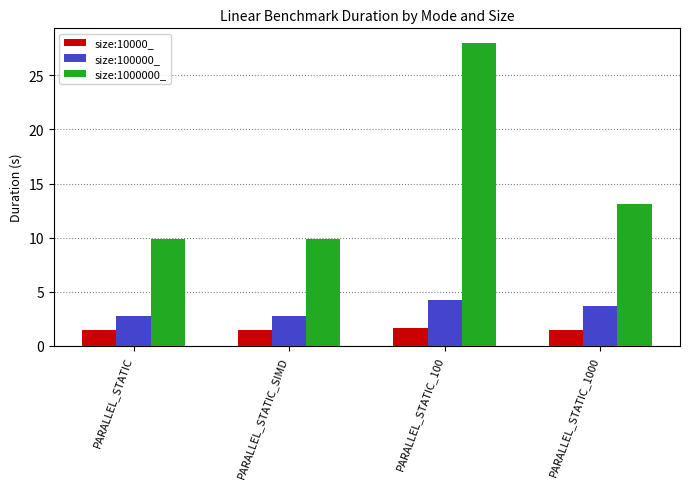

Reading left to right, what are all the values shown in this chart?

size:10000_: PARALLEL_STATIC=1.4	PARALLEL_STATIC_SIMD=1.4	PARALLEL_STATIC_100=1.6	PARALLEL_STATIC_1000=1.4
size:100000_: PARALLEL_STATIC=2.7	PARALLEL_STATIC_SIMD=2.7	PARALLEL_STATIC_100=4.2	PARALLEL_STATIC_1000=3.7
size:1000000_: PARALLEL_STATIC=9.9	PARALLEL_STATIC_SIMD=9.9	PARALLEL_STATIC_100=28.0	PARALLEL_STATIC_1000=13.1